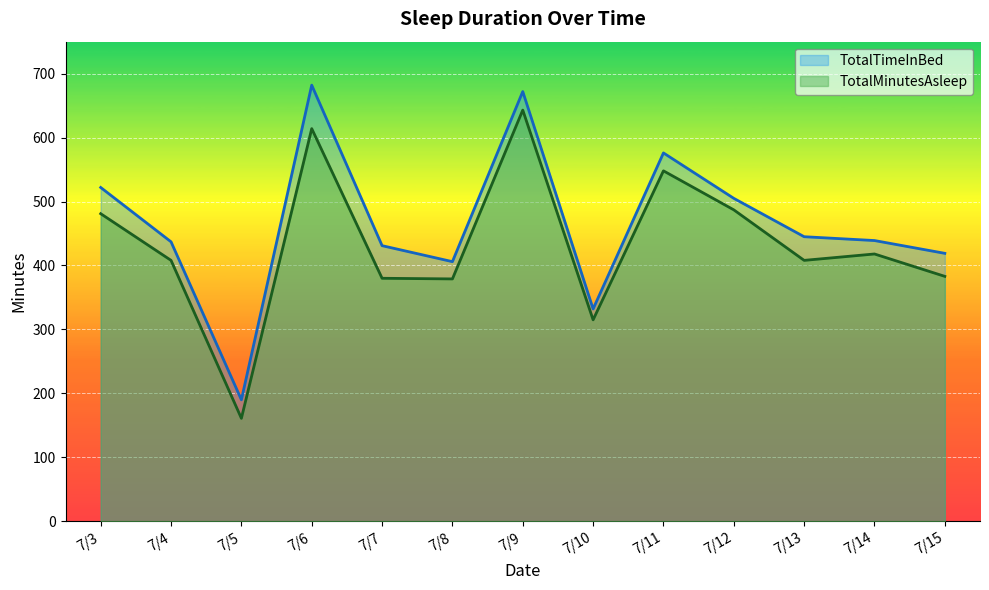

List the series in order of their peak value, highest first.

TotalTimeInBed, TotalMinutesAsleep